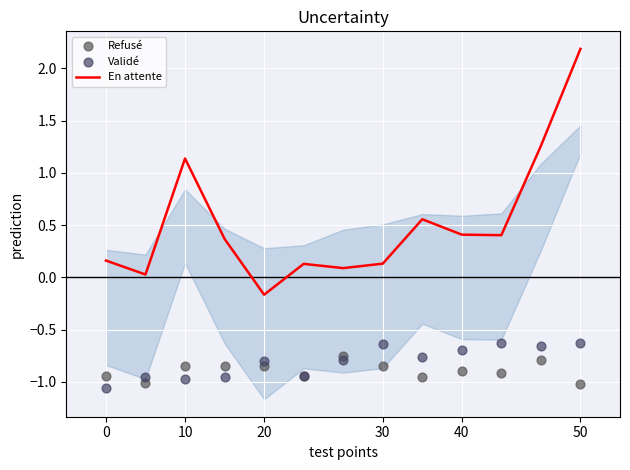

Is it true that En attente equals 0.1 at 30?

True